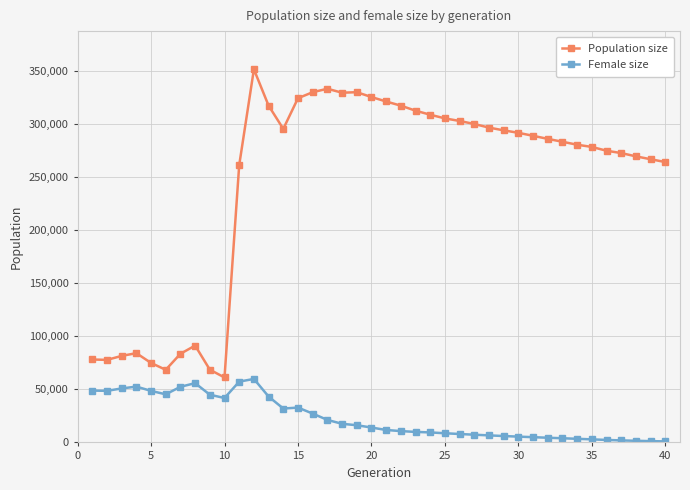

True or false: Female size and Population size intersect in this chart.

False